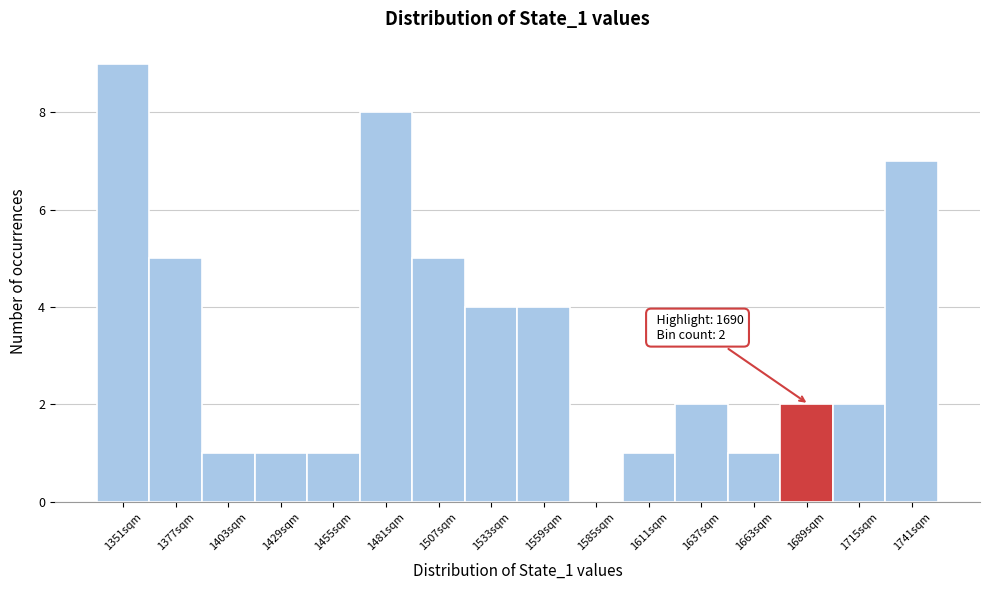

Over which range of the x-axis is the bar tallest?

1340 to 1365